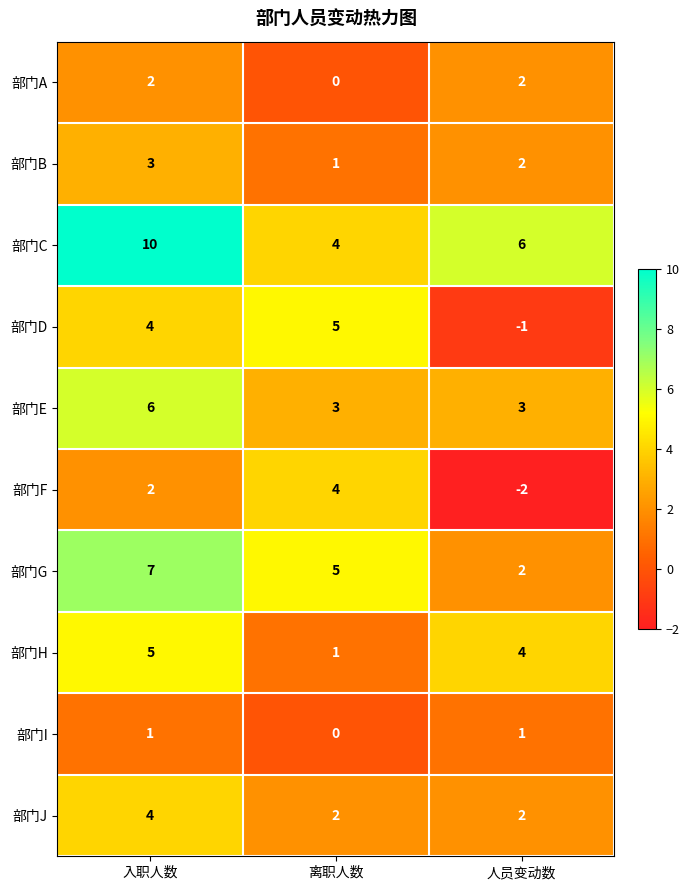

Reading left to right, list all the values displayed in this chart.

部门A: 入职人数=2	离职人数=0	人员变动数=2
部门B: 入职人数=3	离职人数=1	人员变动数=2
部门C: 入职人数=10	离职人数=4	人员变动数=6
部门D: 入职人数=4	离职人数=5	人员变动数=-1
部门E: 入职人数=6	离职人数=3	人员变动数=3
部门F: 入职人数=2	离职人数=4	人员变动数=-2
部门G: 入职人数=7	离职人数=5	人员变动数=2
部门H: 入职人数=5	离职人数=1	人员变动数=4
部门I: 入职人数=1	离职人数=0	人员变动数=1
部门J: 入职人数=4	离职人数=2	人员变动数=2